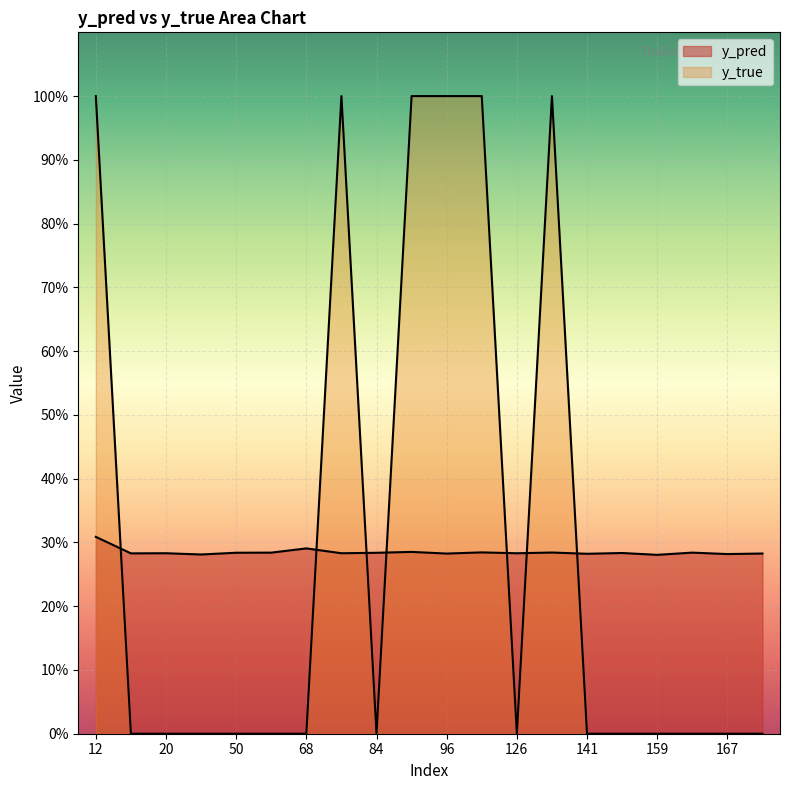

What is the approximate value of y_pred at 76?

0.3